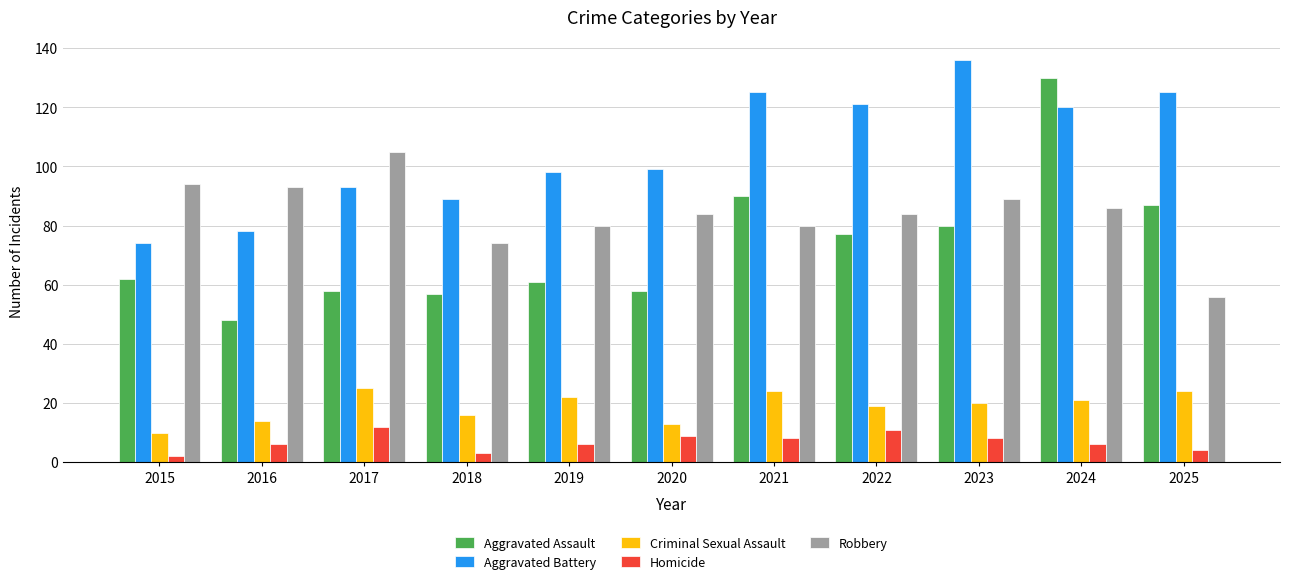

What is the difference between the Homicide values at 2018 and 2025?

1